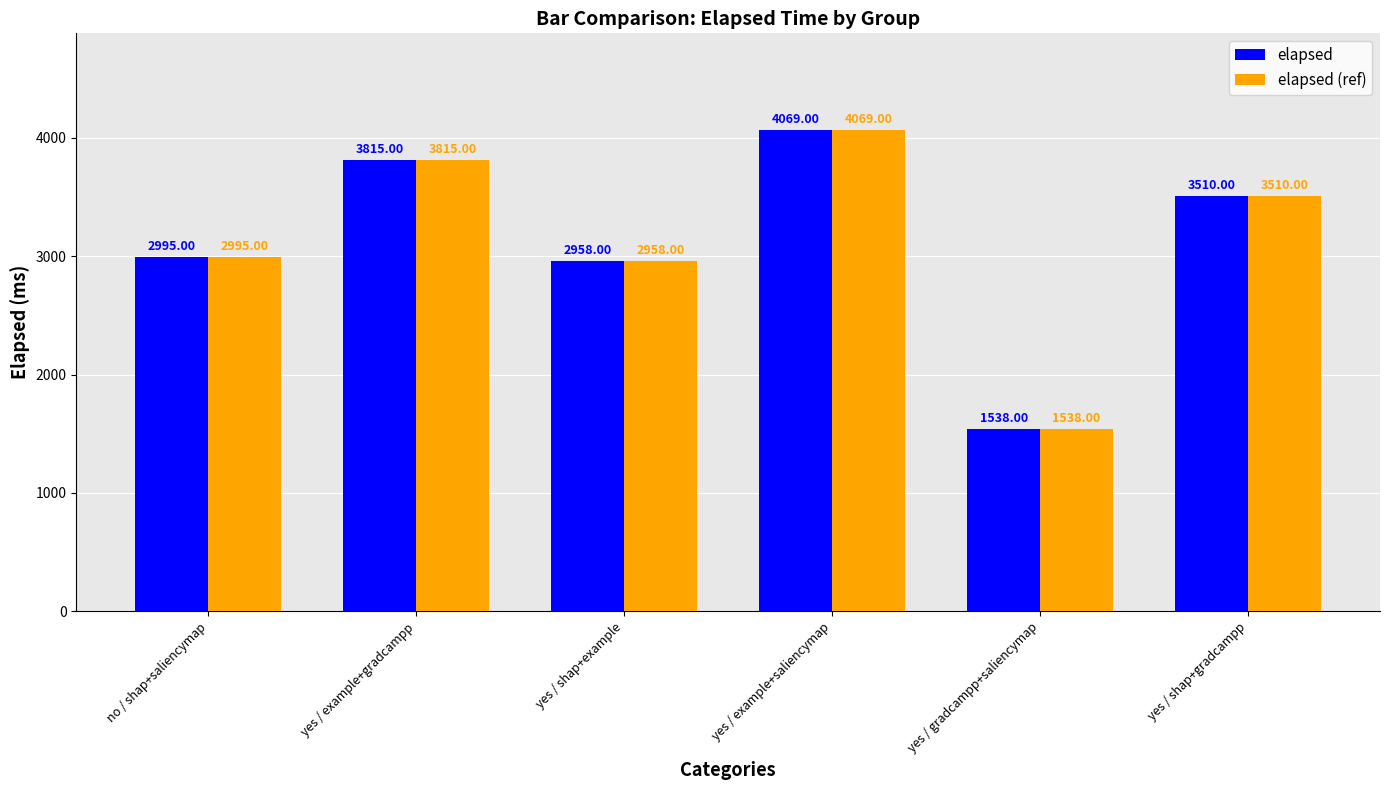

Are the bars horizontal?

No